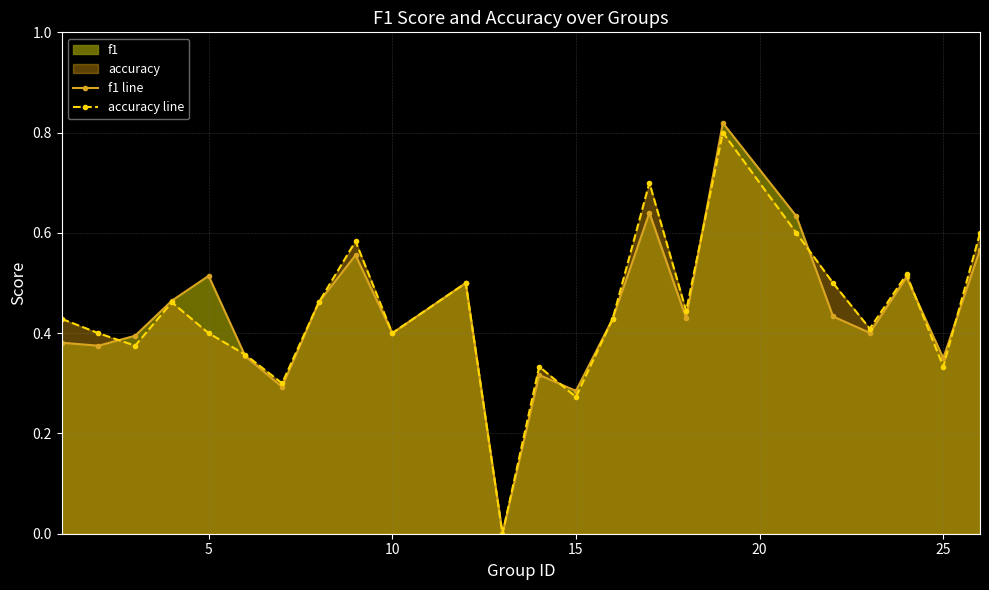

Which series has the widest spread of values?

f1 line